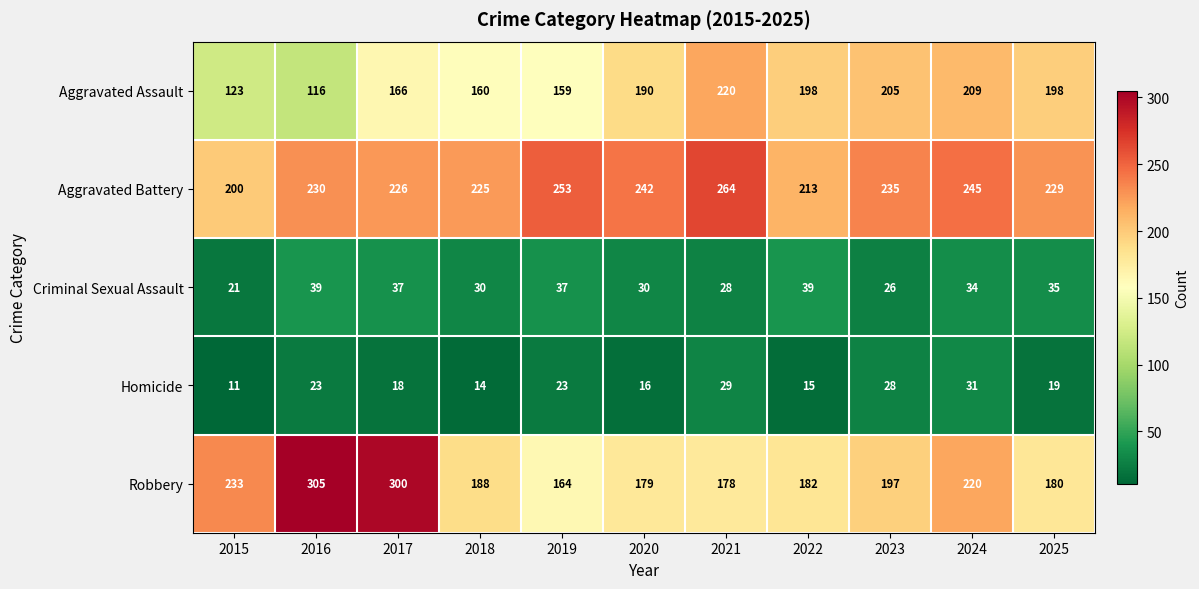

What is the sum of the Robbery values at 2015 and 2018?

421